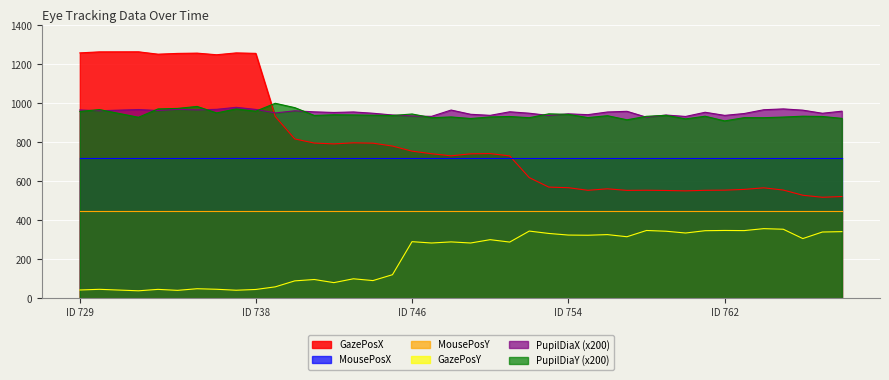

How many data points in GazePosX are less than 741?

19